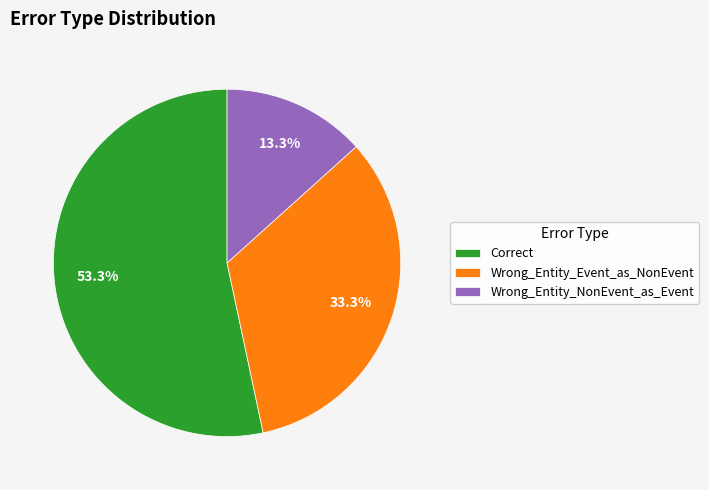

How many slices are in this pie chart?

3